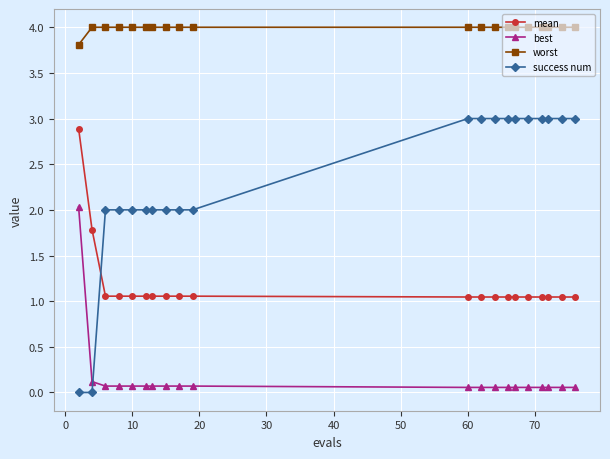

What is the highest value of the best series?

2.0